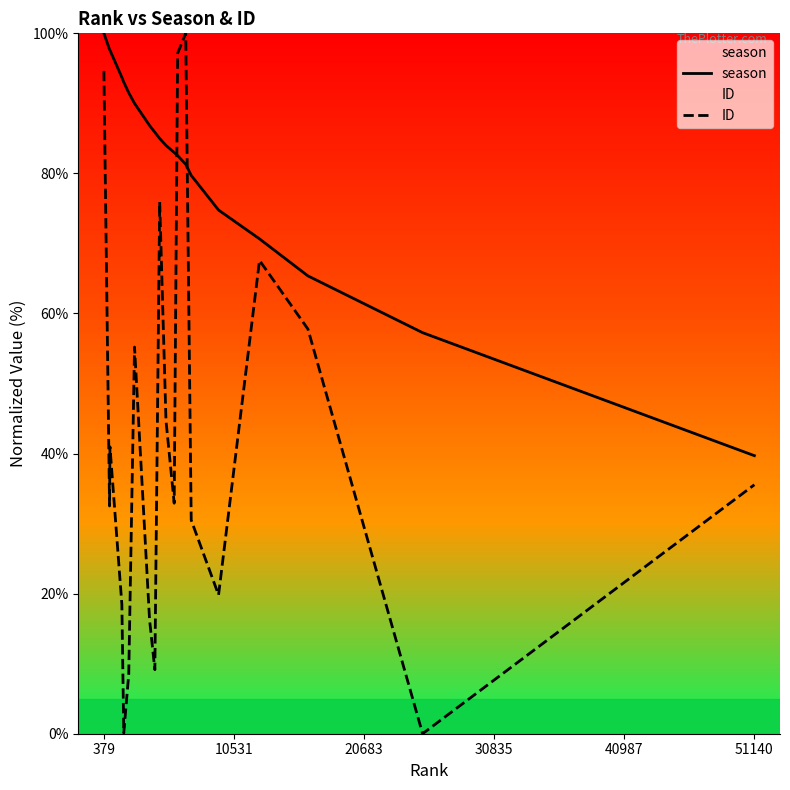

At which label does season first exceed 84?

379